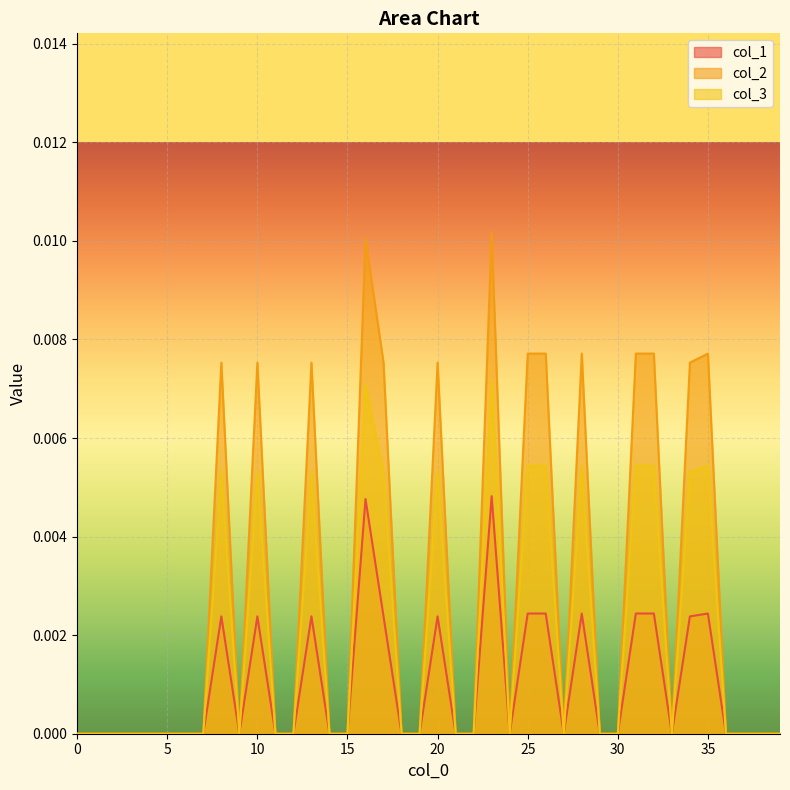

Rank the series by their maximum value, from lowest to highest.

col_1, col_3, col_2